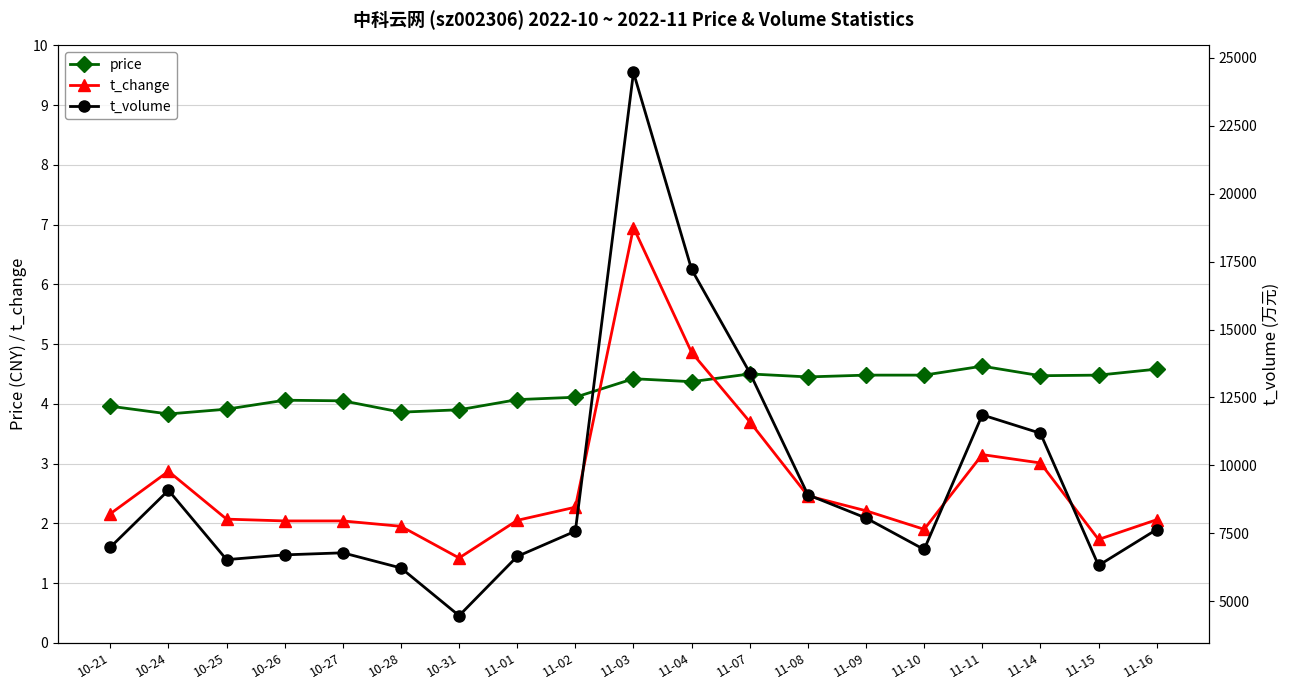

Which series has the widest spread of values?

t_volume